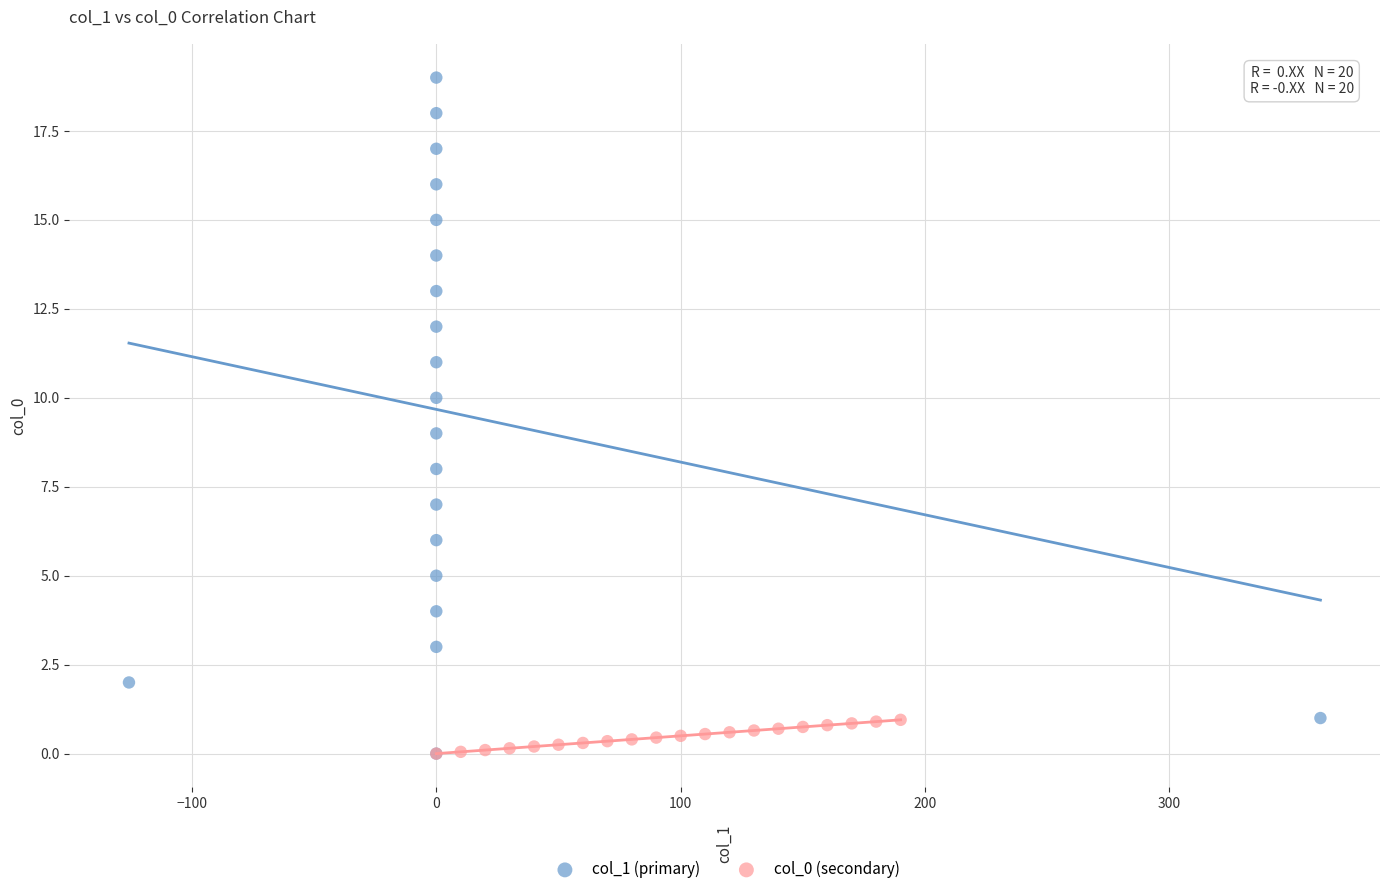

Which series has the largest Y range (max minus min)?

col_1 (primary)